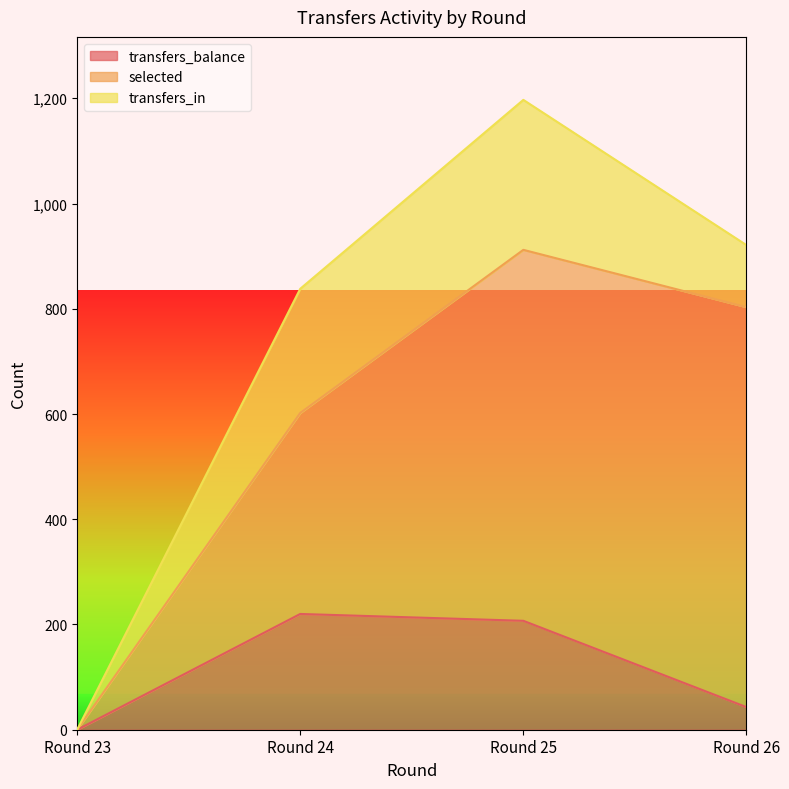

Rank the series by their maximum value, from lowest to highest.

transfers_balance, transfers_in, selected